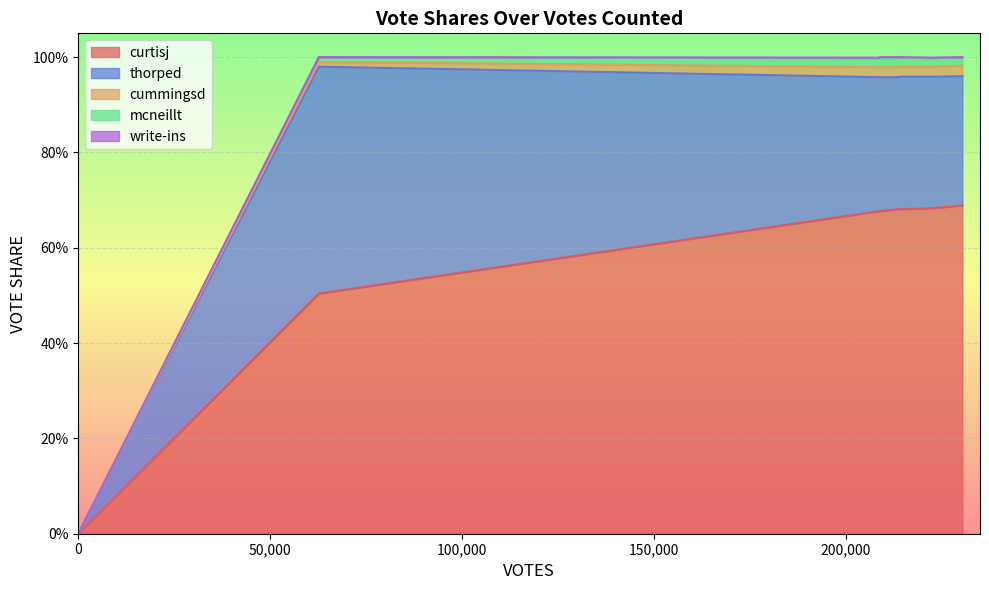

What is the spread (max minus min) of values at 2?

0.7